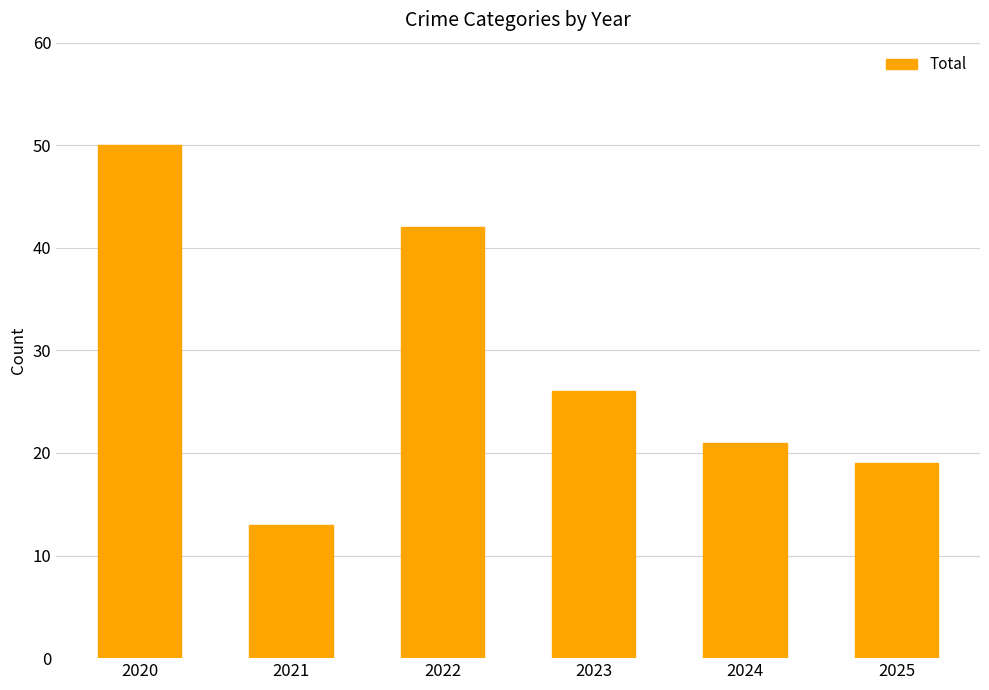

Rank the categories by value from lowest to highest.

2021, 2025, 2024, 2023, 2022, 2020